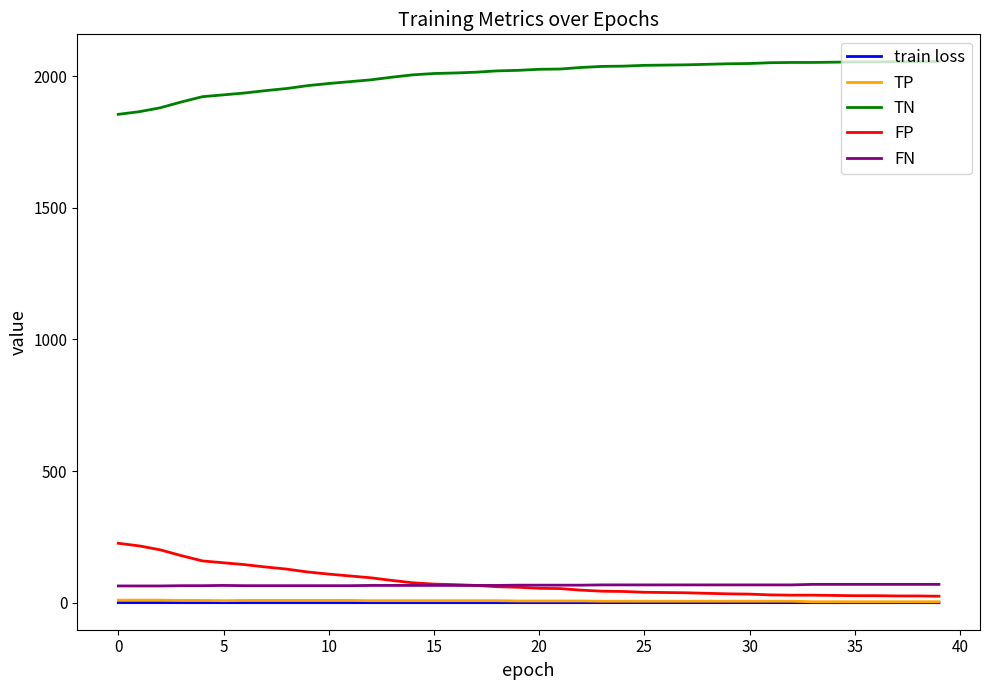

What is the sum of all TP values?

282.0